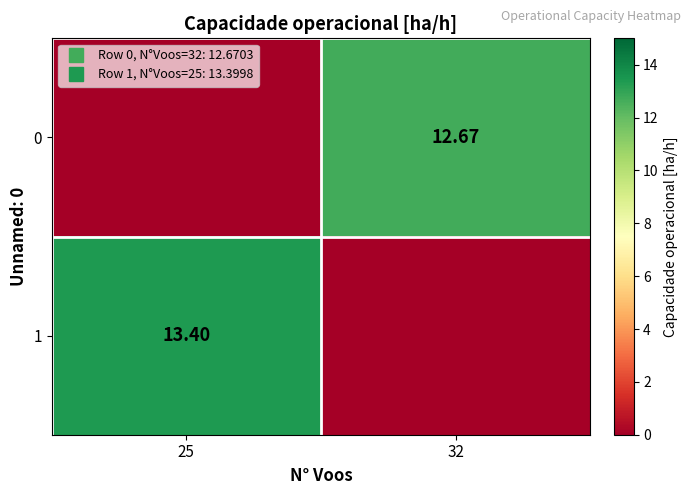

Is it true that 1 equals -7.5 at 32?

False